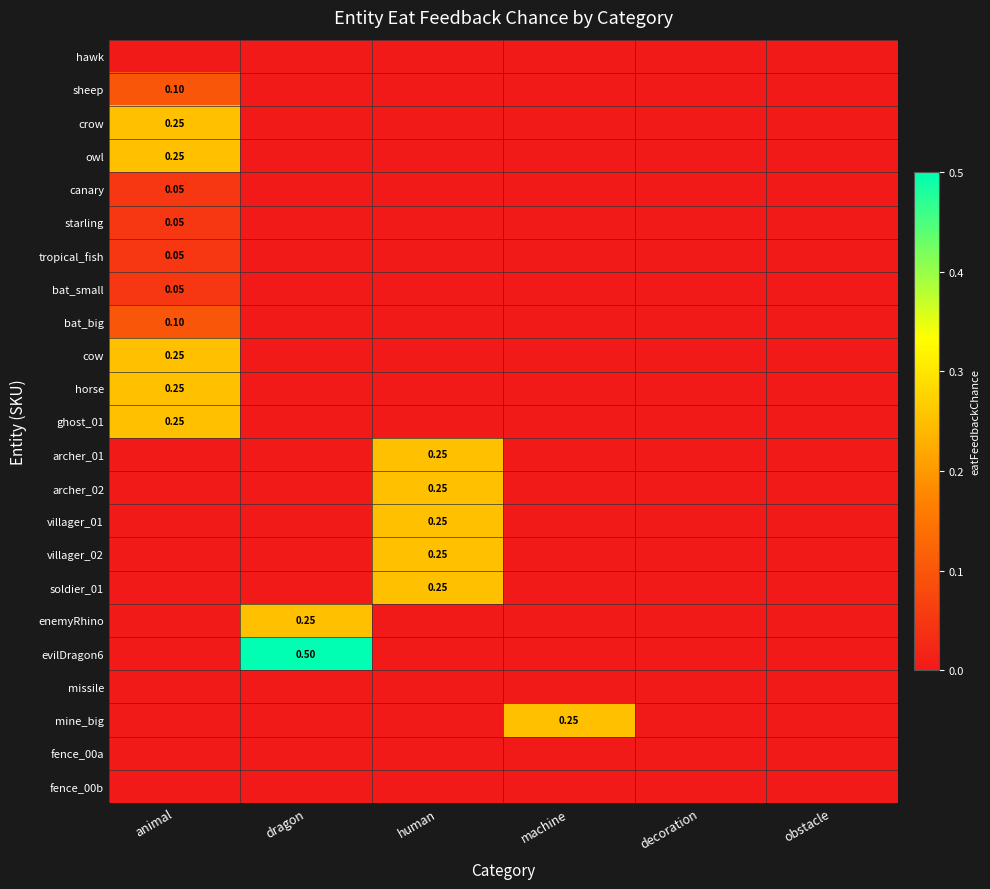

Is the value of crow at obstacle greater than the value of ghost_01 at dragon?

No